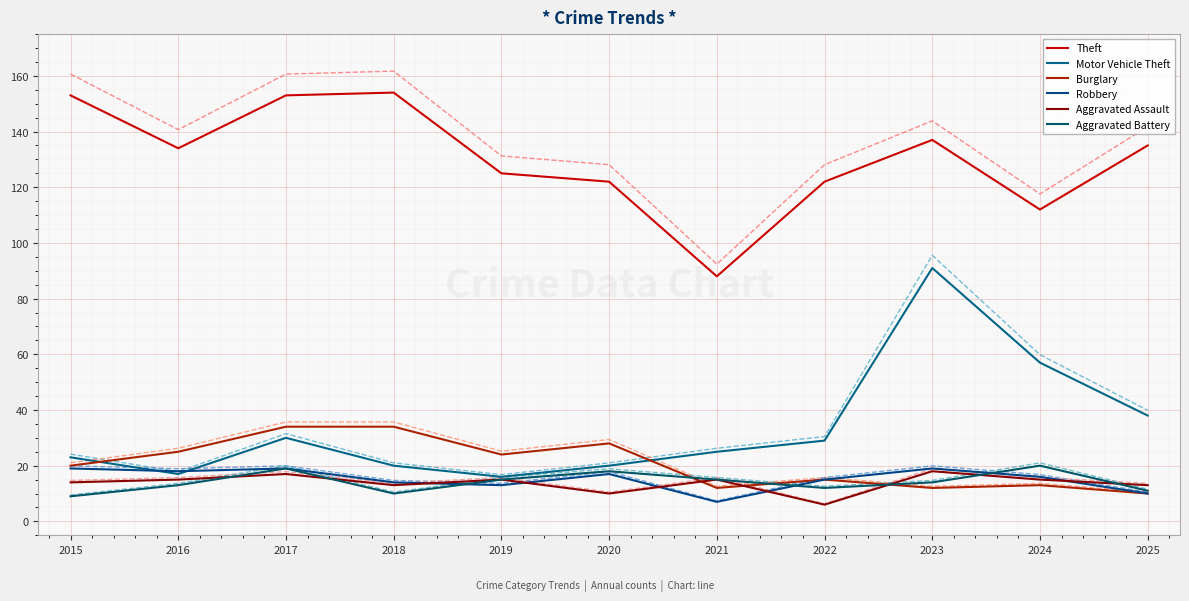

Which category has the highest value across all series?

2018